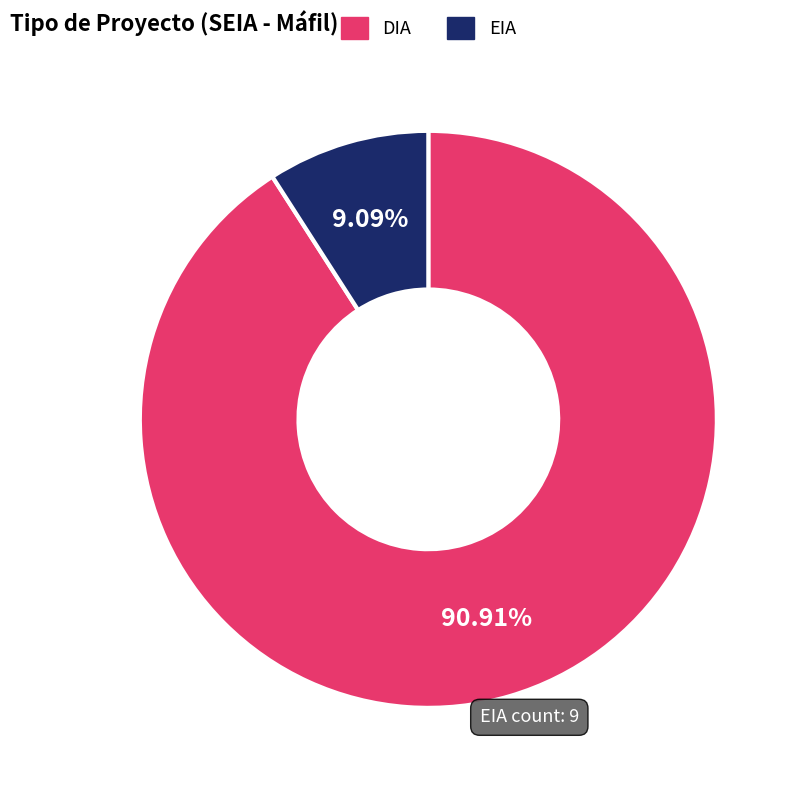

Rank the categories by value from highest to lowest.

DIA, EIA